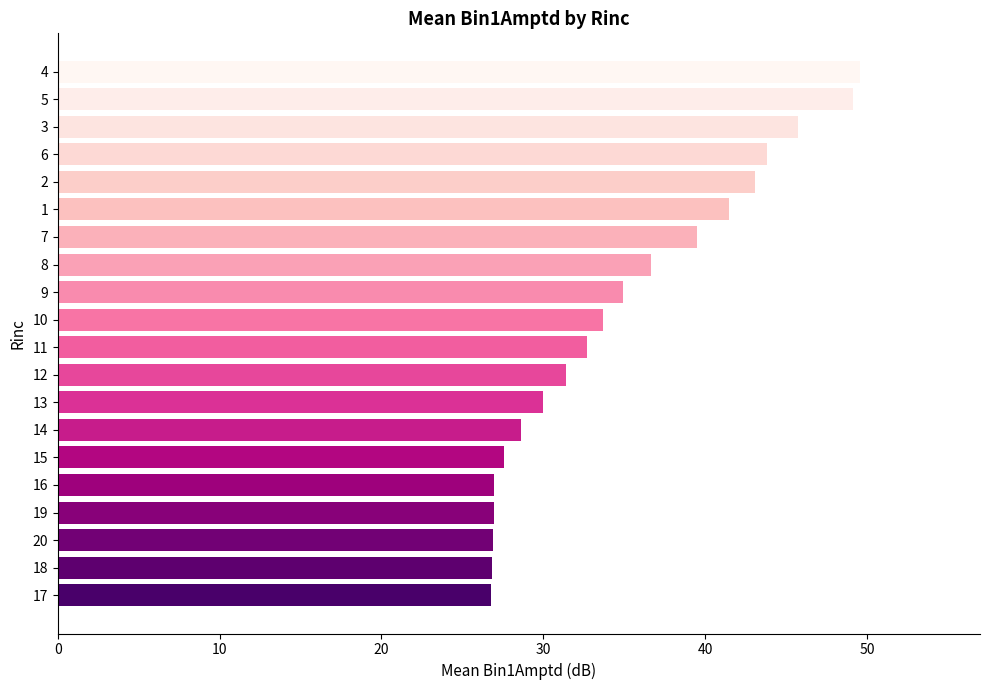

The chart shows a value of 46.6 at 13. True or false?

False